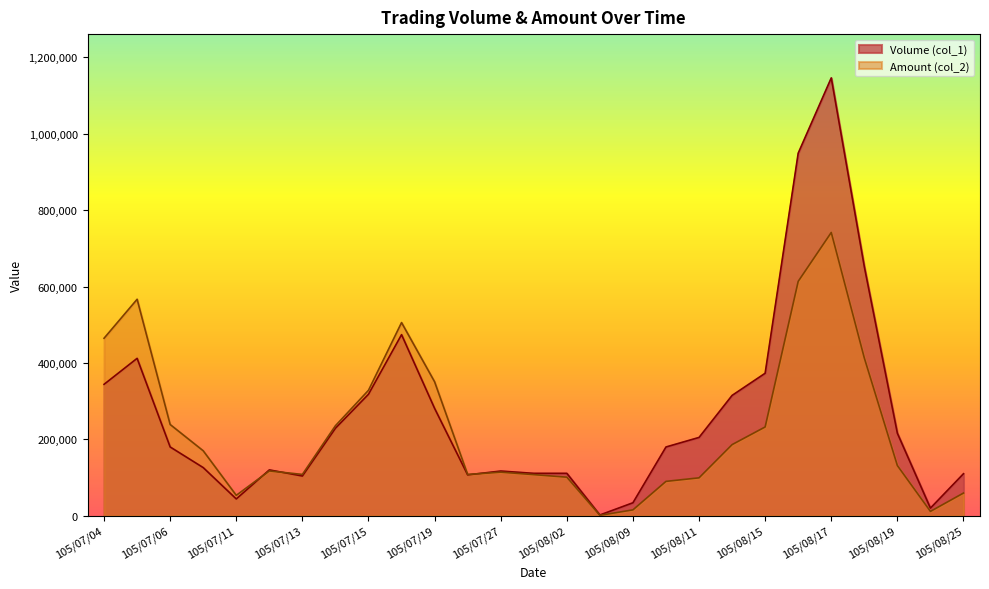

True or false: Volume (col_1) has a value of 141118 at 105/07/19.

False